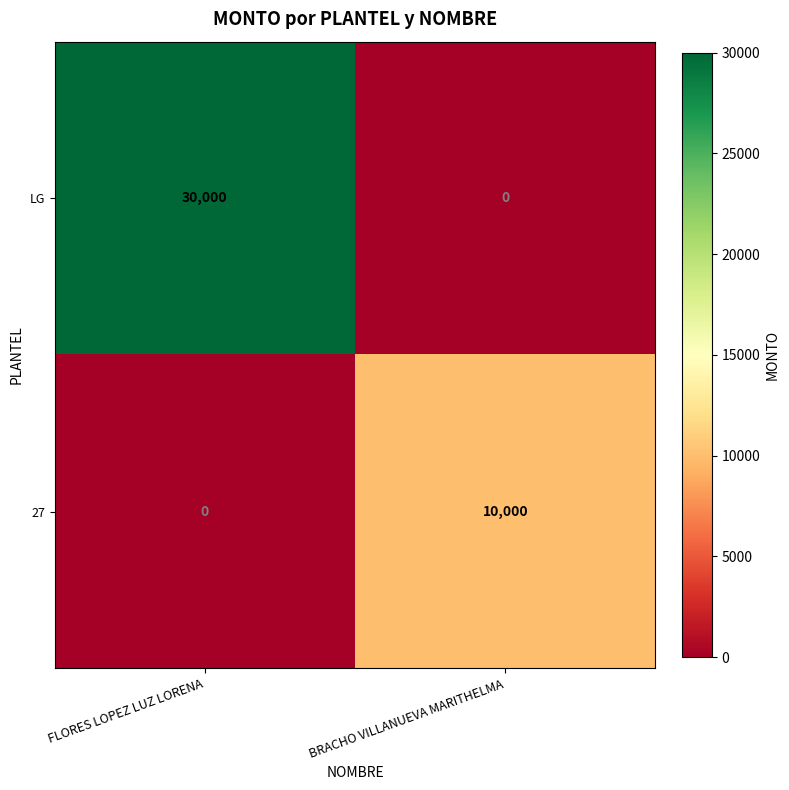

At which category is the sum across all series the highest?

FLORES LOPEZ LUZ LORENA